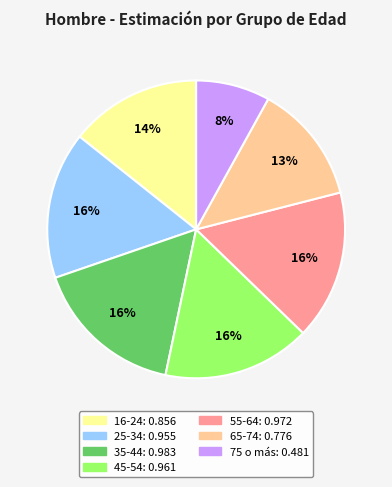

To the nearest percent, what percentage of the pie is 45-54?

16%